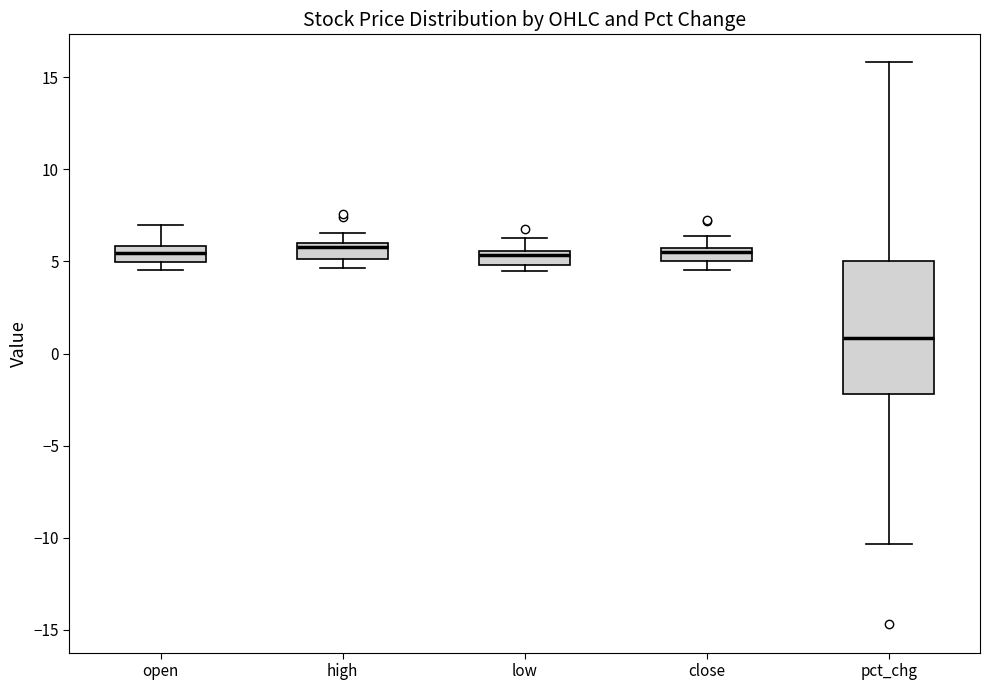

Where is the lower edge of the box for high on the y-axis? The values are not printed on the chart, so give them approximately, as read against the axis.

5.0